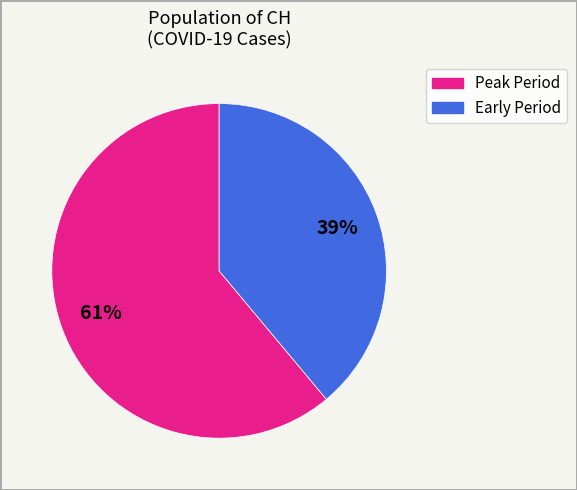

Does any single category account for the majority?

Yes